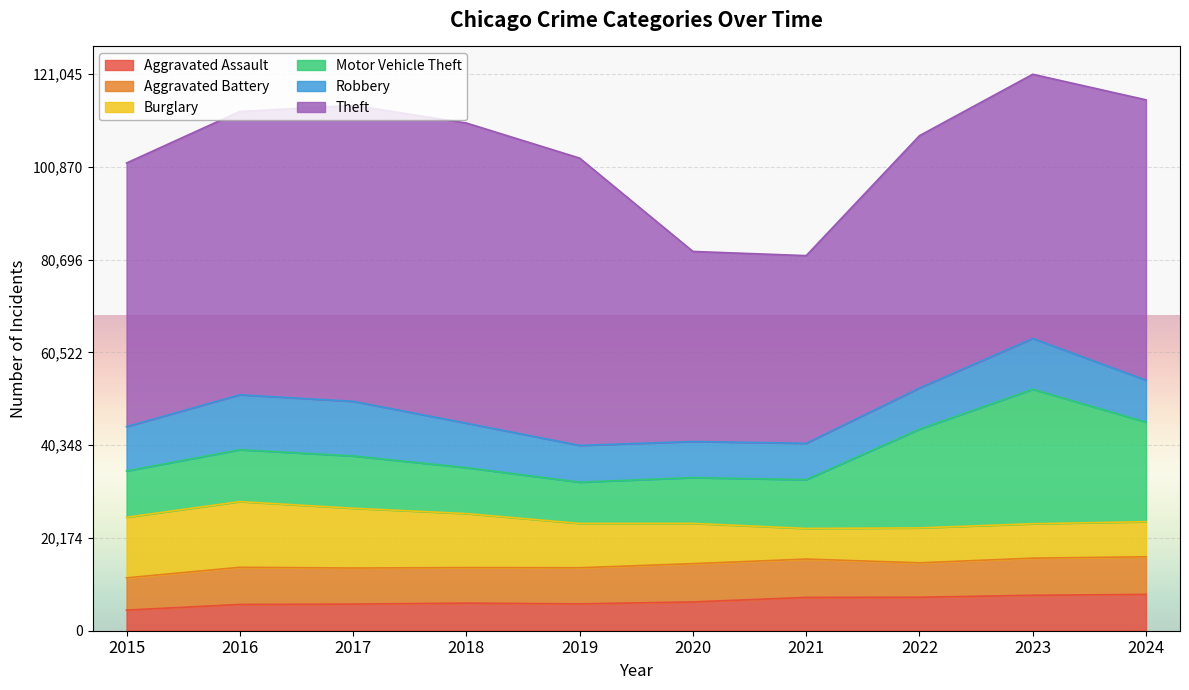

True or false: Robbery and Theft intersect in this chart.

False